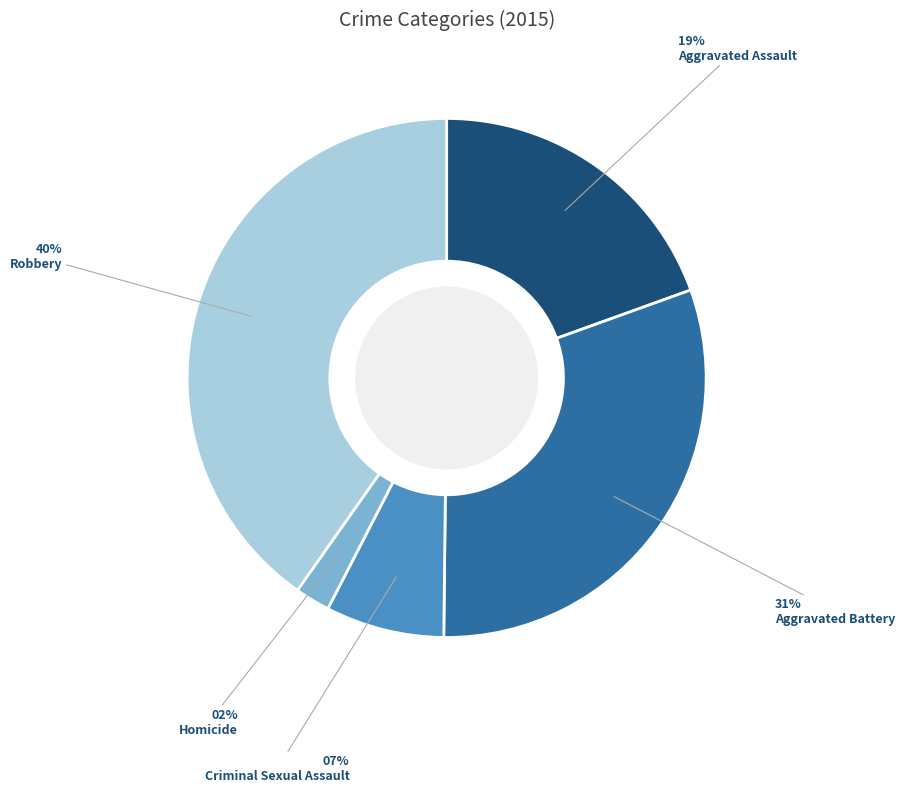

Does Homicide account for over 50% of the chart?

No